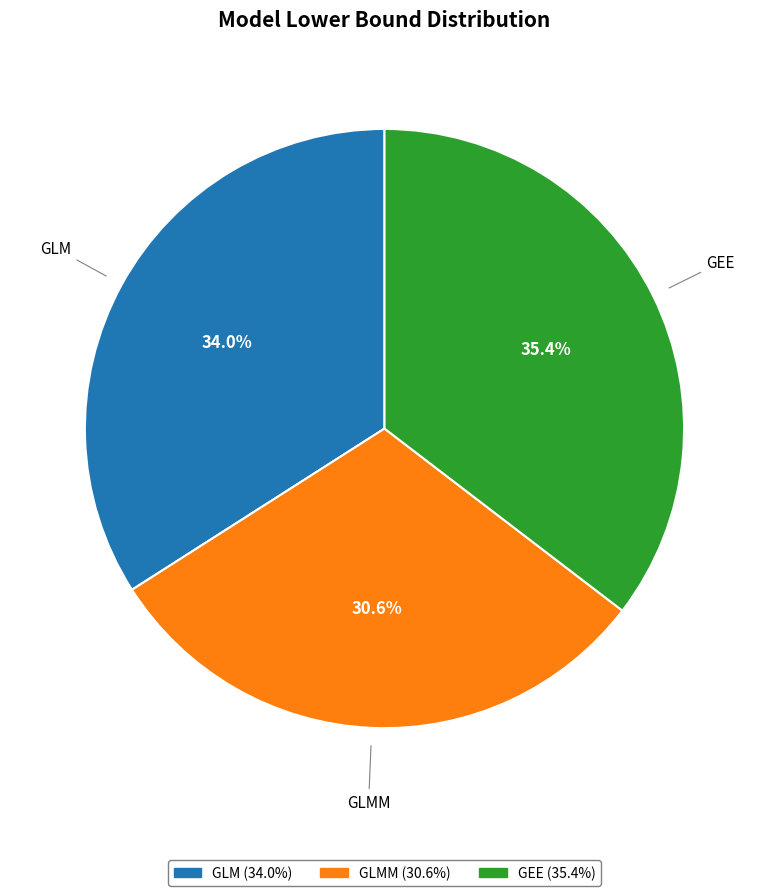

What percentage do GEE and GLMM together represent?

66.0%